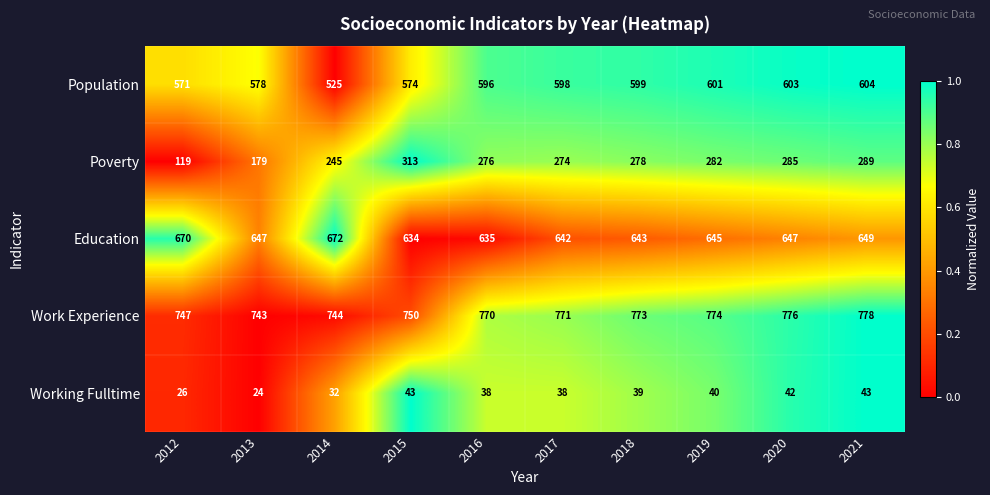

What is the approximate value of Working Fulltime at 2013?

24